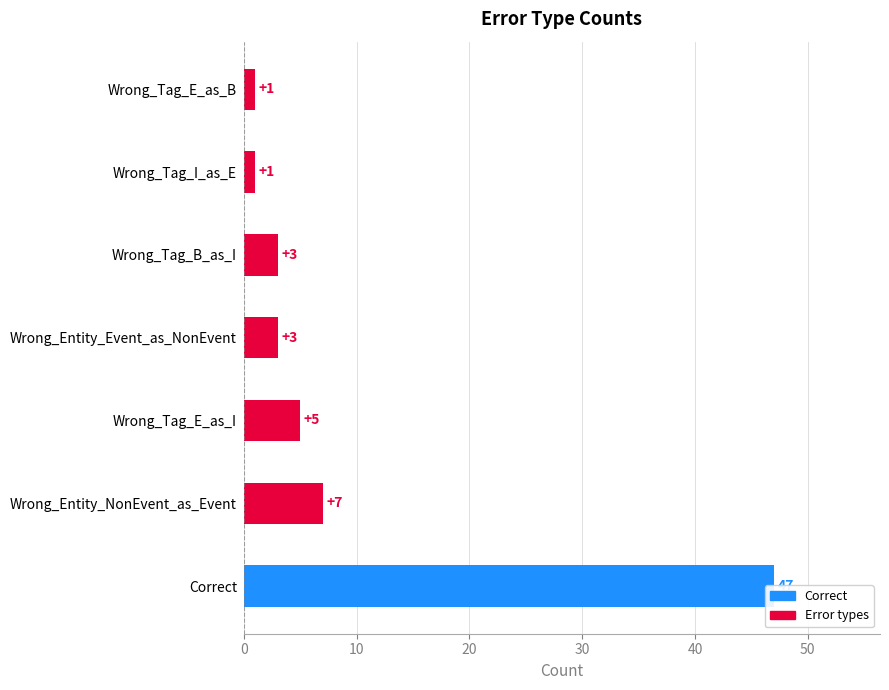

What is the value of the 1st bar from the left?

47